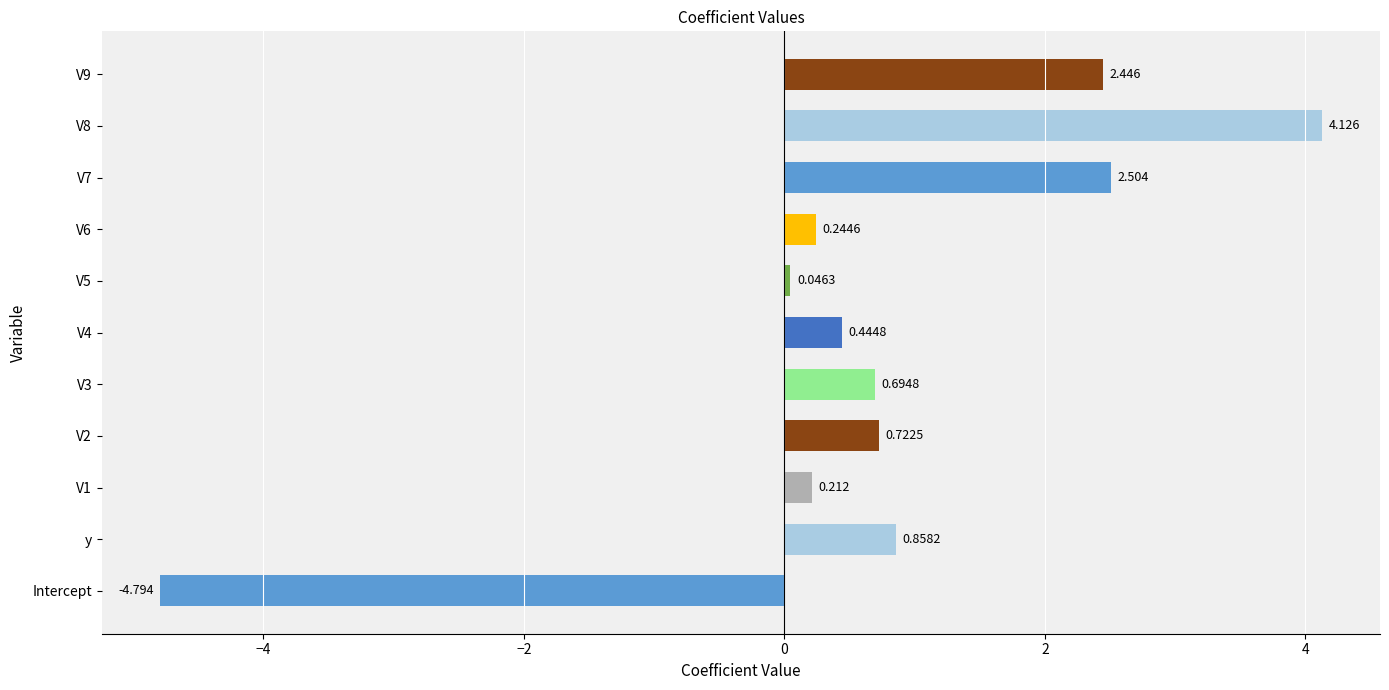

How many bars are there in total?

11